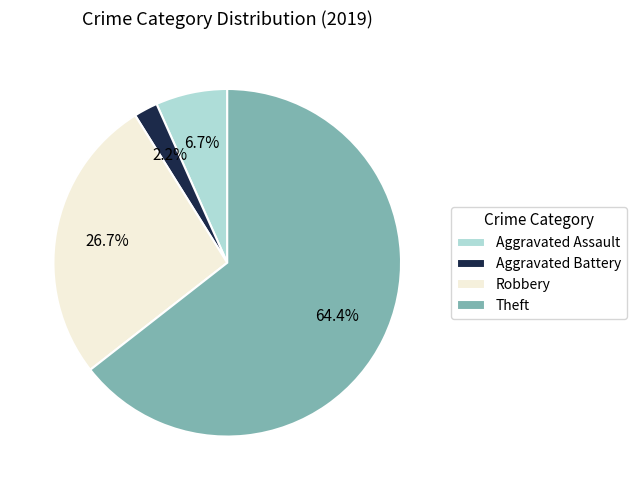

Which category has the smallest portion of the pie?

Aggravated Battery